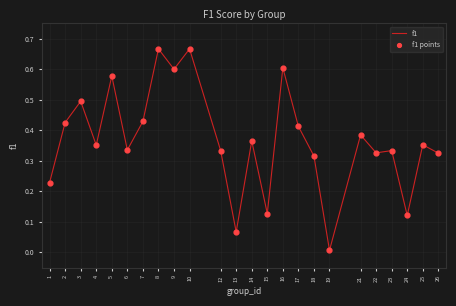

What is the change in value from 5 to 24?

-0.5